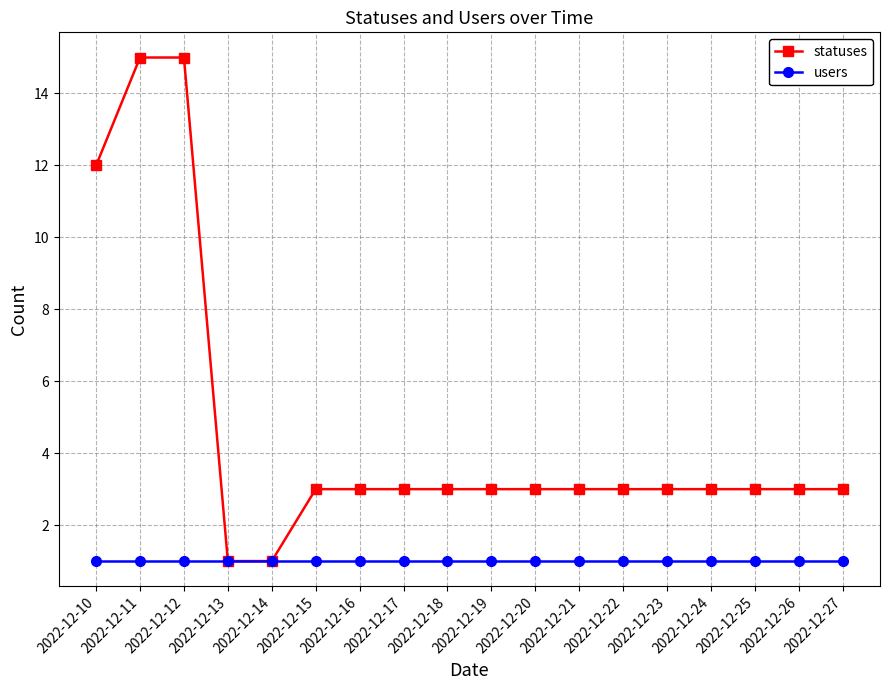

What is the difference between the highest and lowest values at 2022-12-20?

2